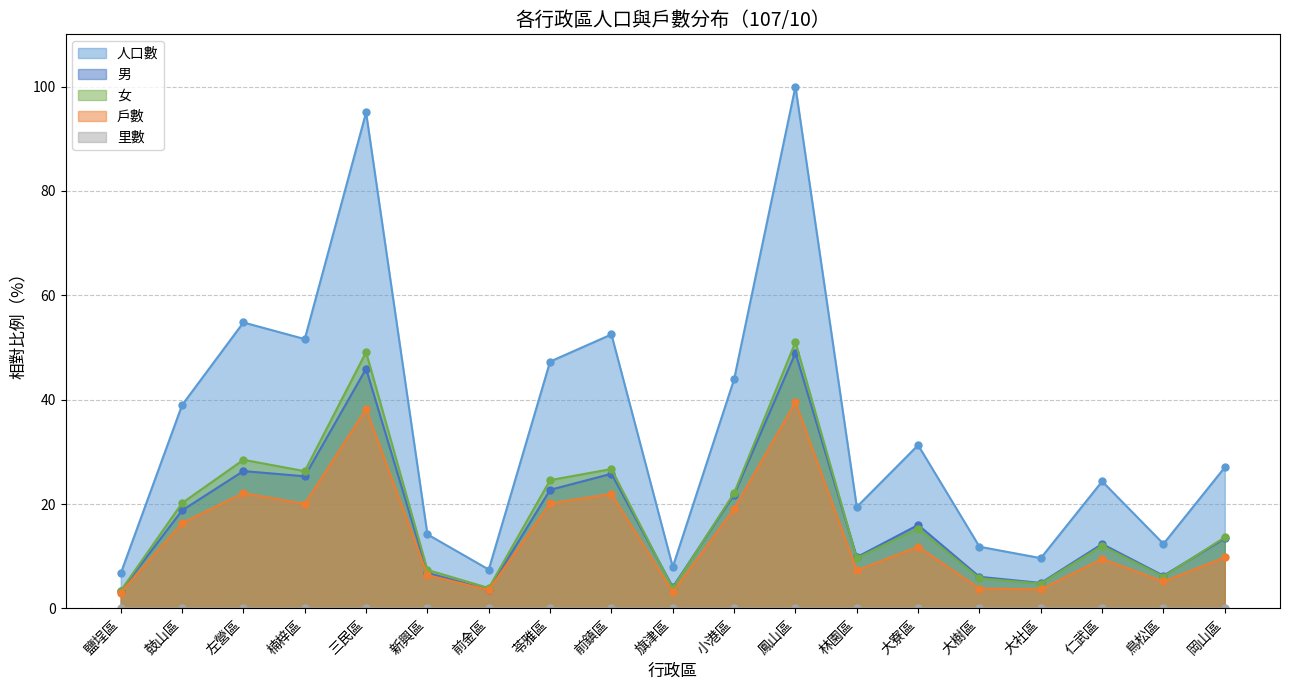

How many data points does each series have?

19